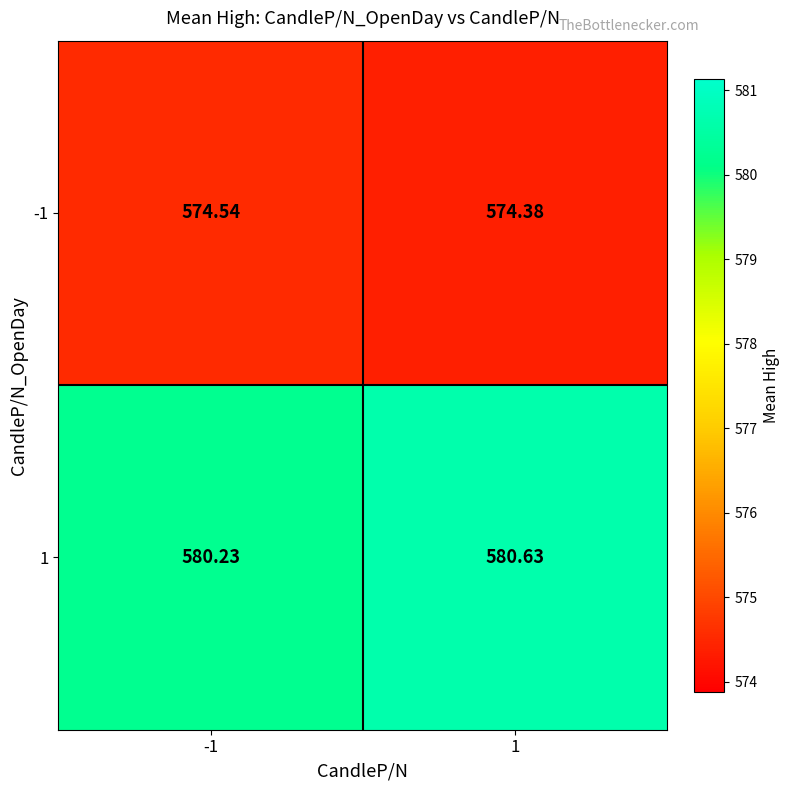

Is the value of -1 at -1 greater than the value of 1 at 1?

No